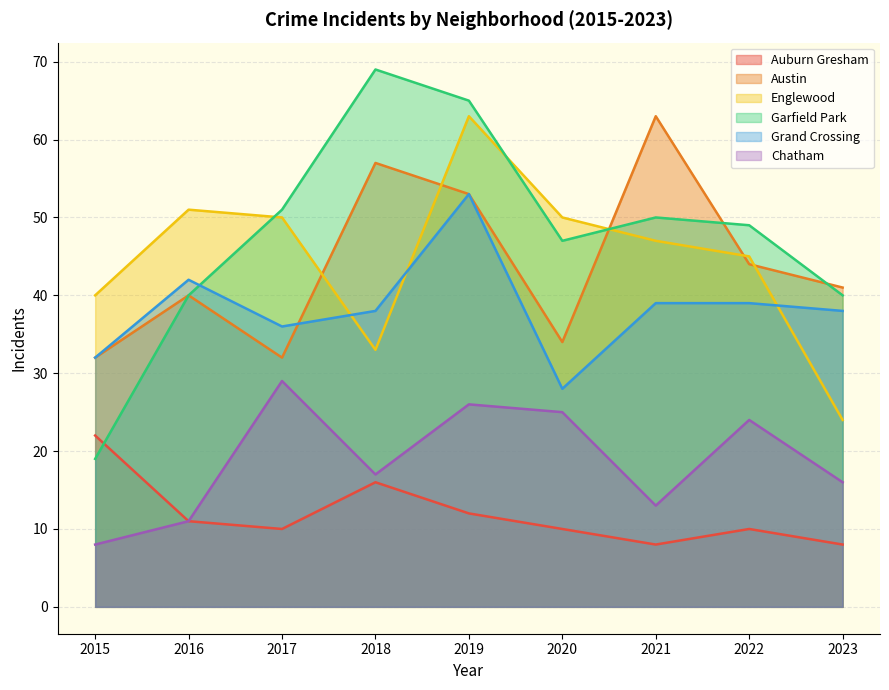

What is the difference between the Auburn Gresham values at 2019 and 2022?

2